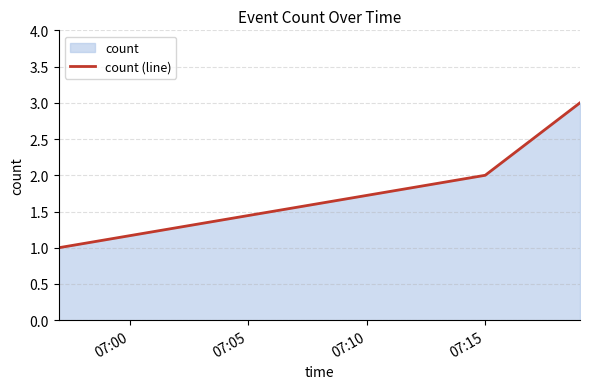

Reading right to left, transcribe all the data shown in this chart.

3	2	1